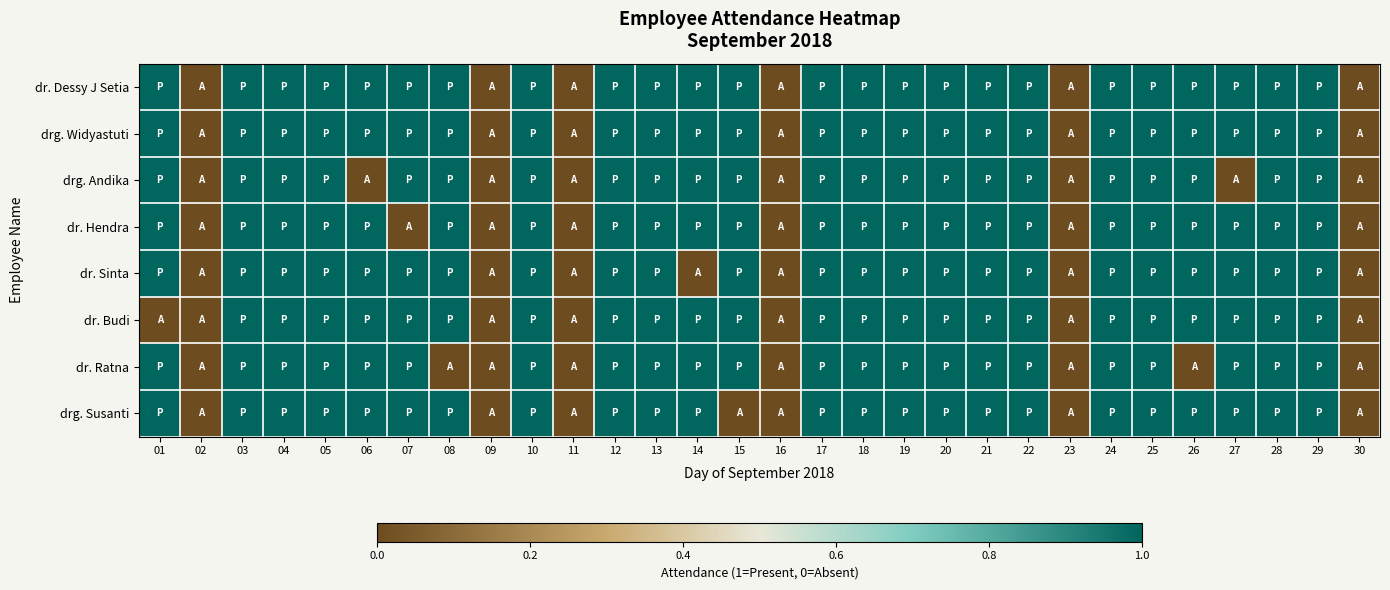

At which category does the chart reach its minimum across all series?

02